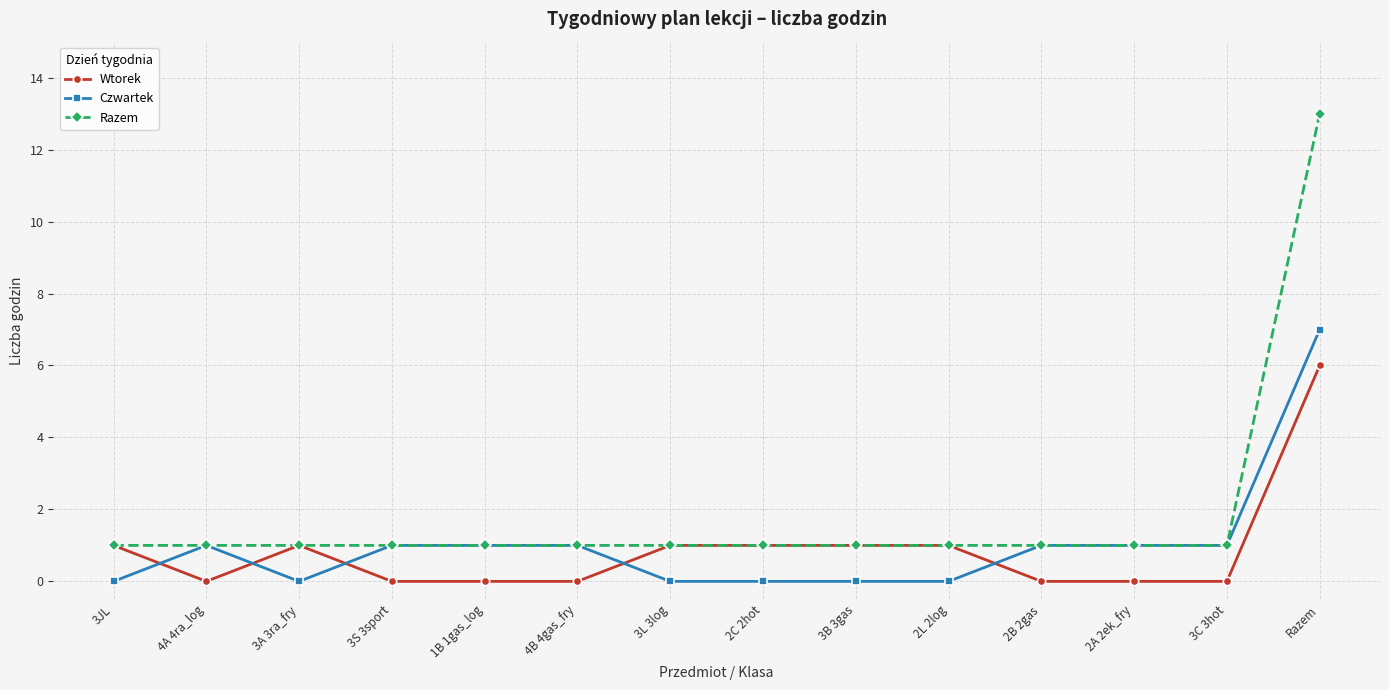

Which label corresponds to the largest value in the chart?

Razem